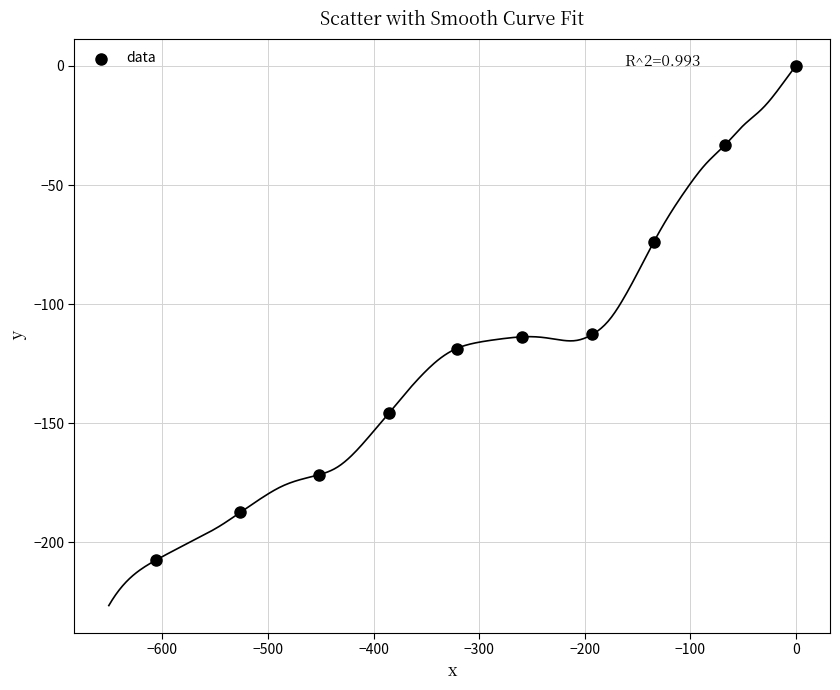

What is the range of X values (max minus min)?

606.4